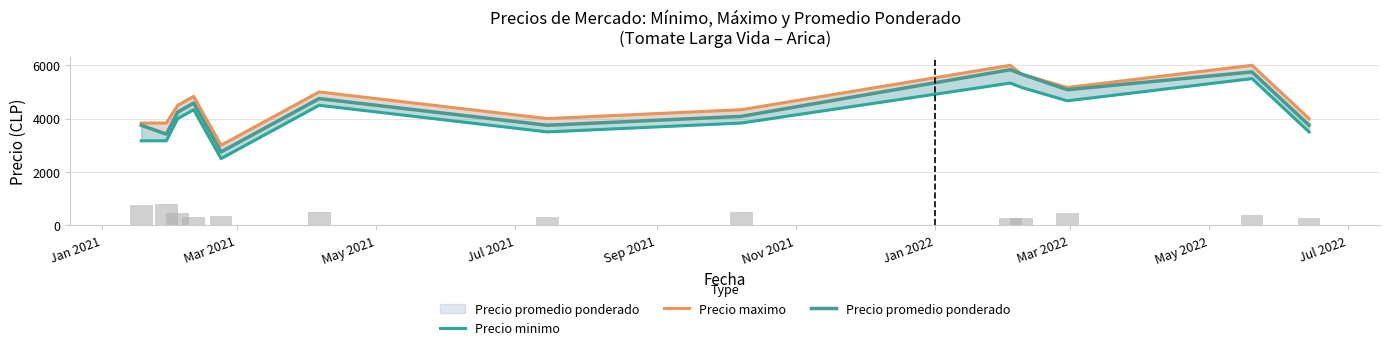

List the series in order of their overall mean, highest first.

Precio maximo, Precio promedio ponderado, Precio minimo